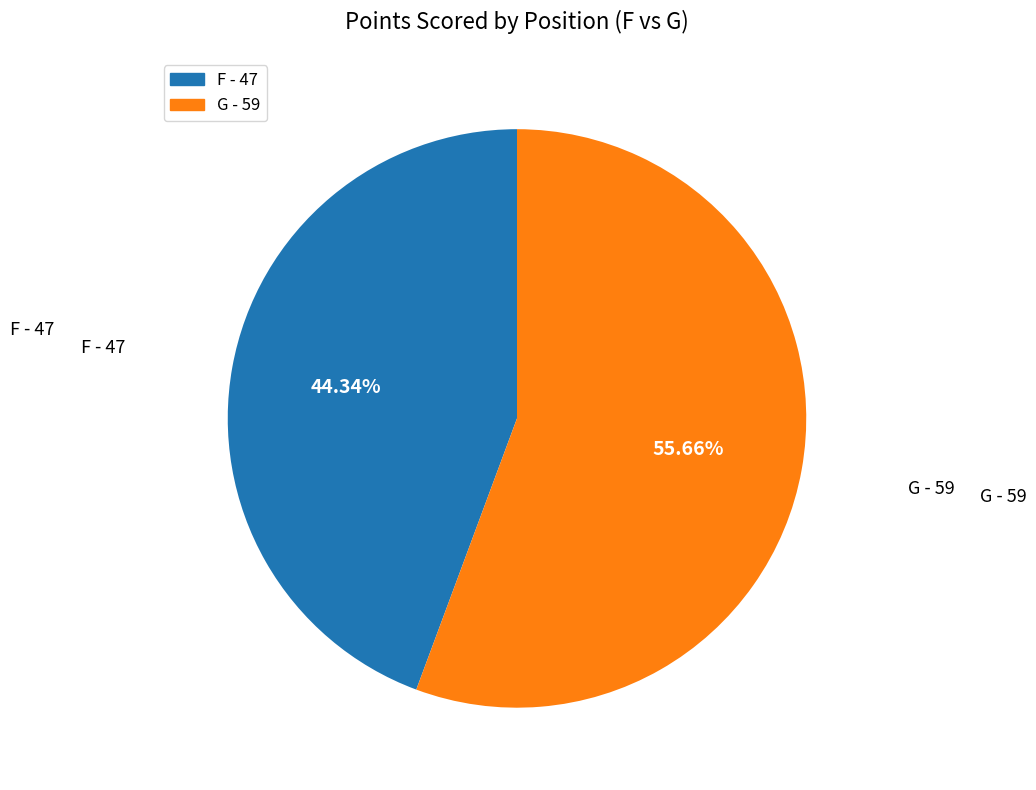

Does any single category account for the majority?

Yes